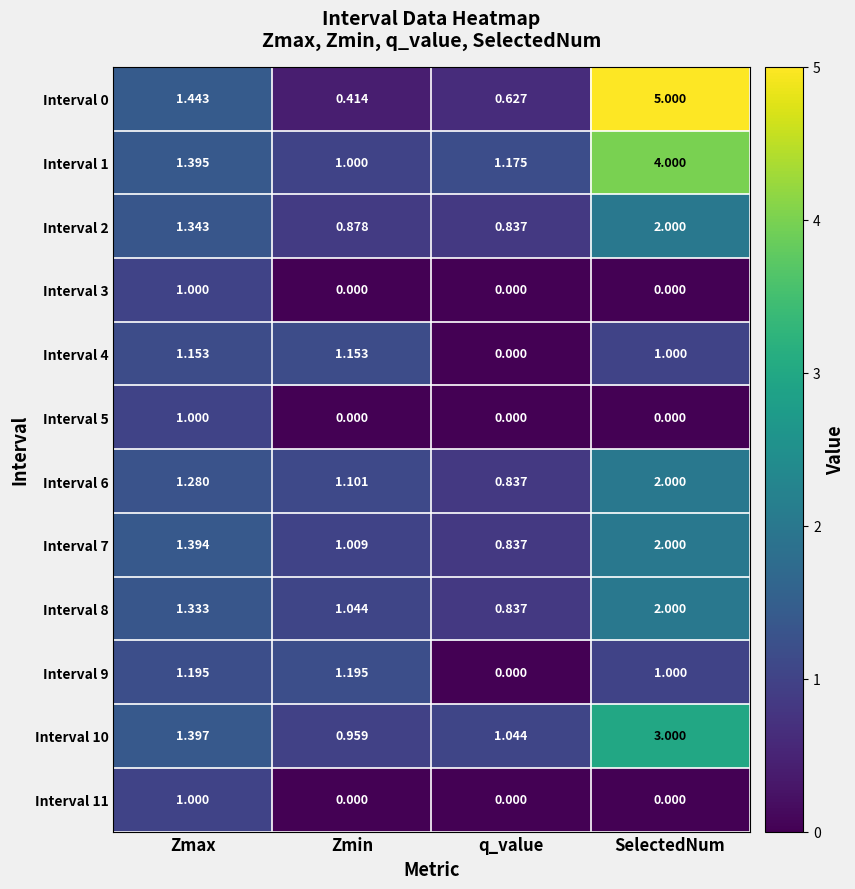

Which label corresponds to the largest value in the chart?

SelectedNum